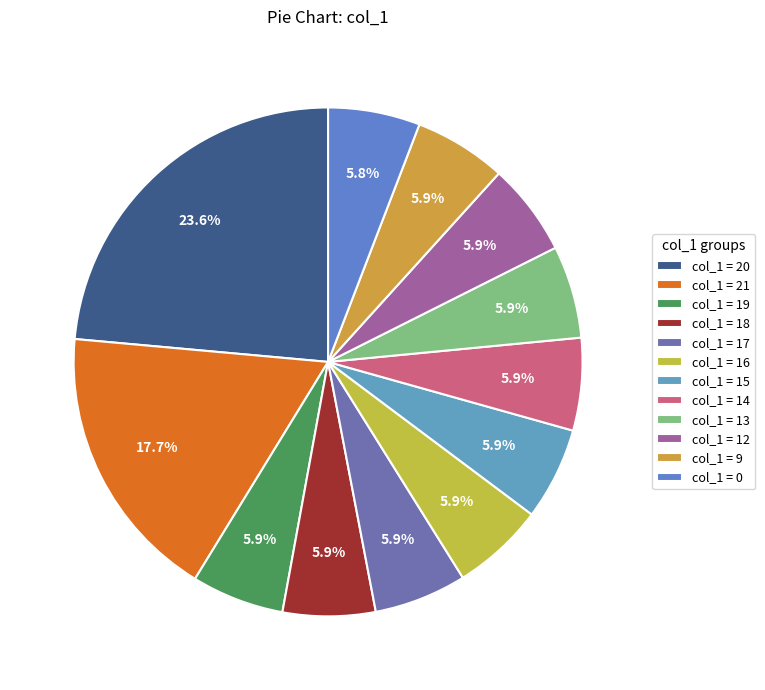

Count the number of slices in the pie.

12